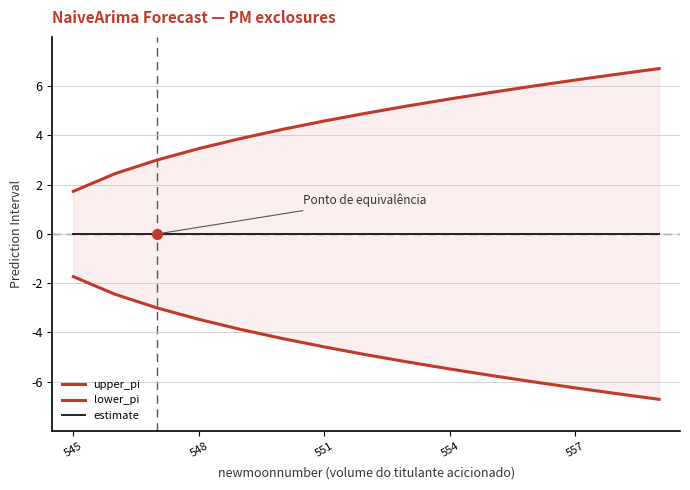

What is the sum of all lower_pi values?

-70.1